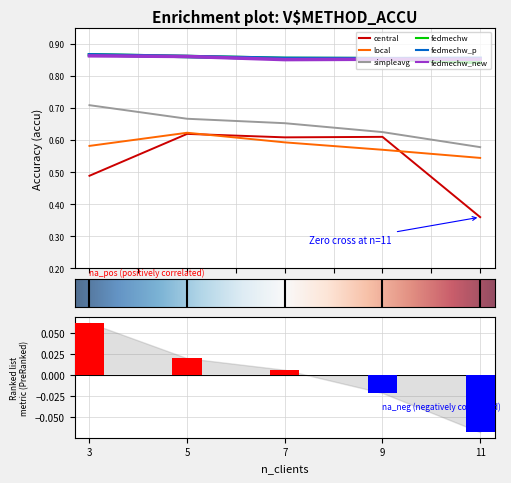

Reading right to left, list all the values displayed in this chart.

central: 11=0.4	9=0.6	7=0.6	5=0.6	3=0.5
local: 11=0.5	9=0.6	7=0.6	5=0.6	3=0.6
simpleavg: 11=0.6	9=0.6	7=0.7	5=0.7	3=0.7
fedmechw: 11=0.8	9=0.9	7=0.9	5=0.9	3=0.9
fedmechw_p: 11=0.9	9=0.9	7=0.9	5=0.9	3=0.9
fedmechw_new: 11=0.9	9=0.9	7=0.9	5=0.9	3=0.9